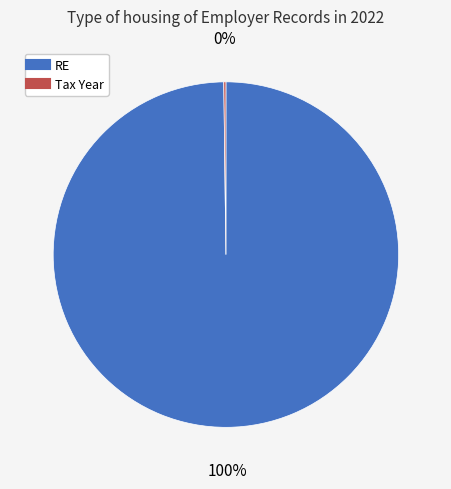

To the nearest percent, what portion does RE represent?

100%